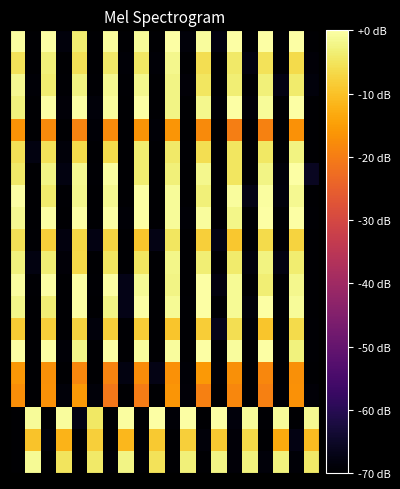

At which category is the sum across all series the highest?

18